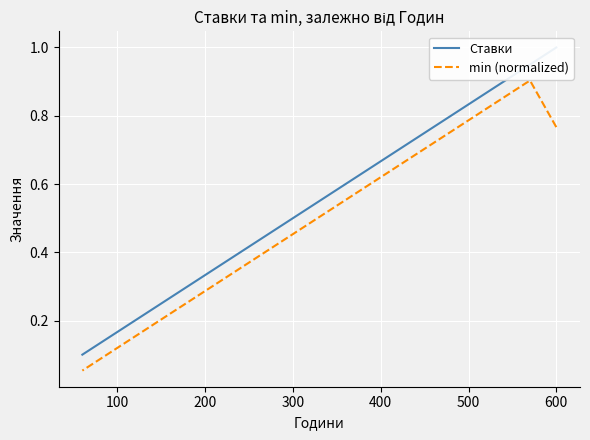

The min (normalized) series shows 0.4 at 100. True or false?

False